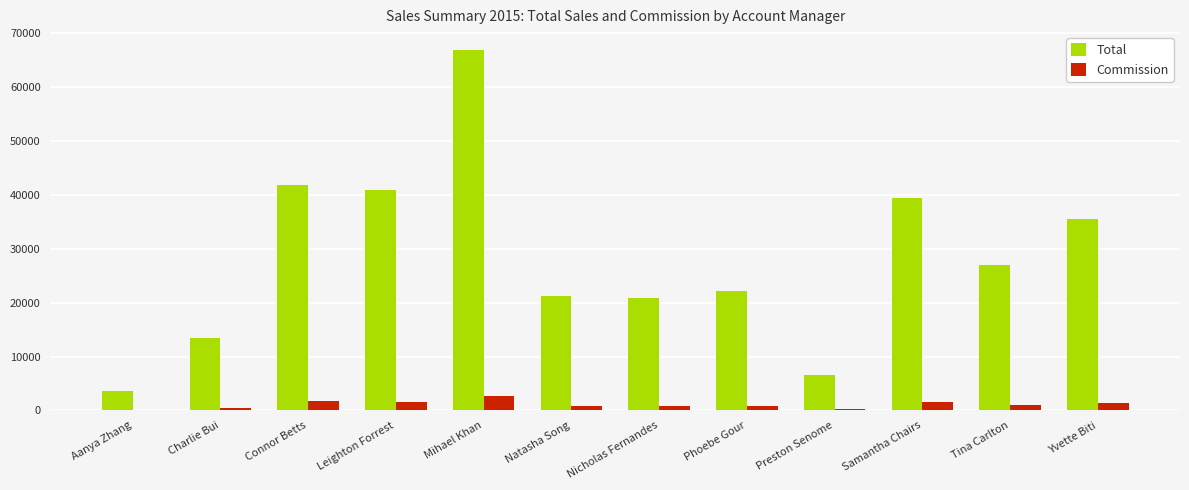

Is it true that Total equals 88083.0 at Mihael Khan?

False